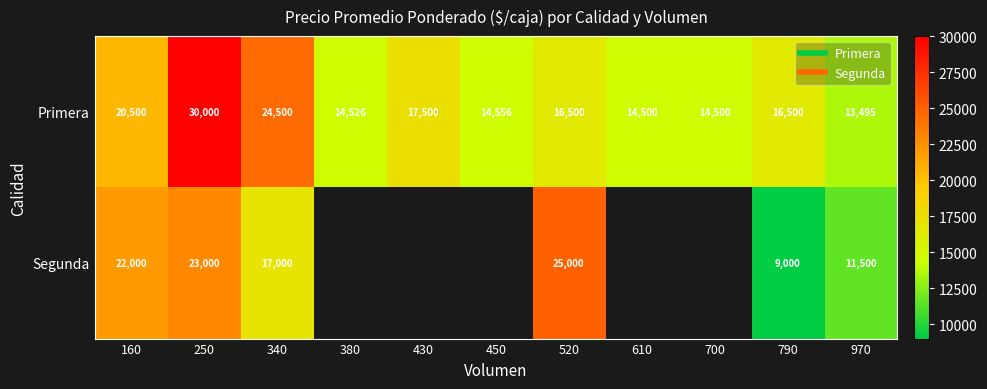

Where does the Primera series first go above 16500?

160